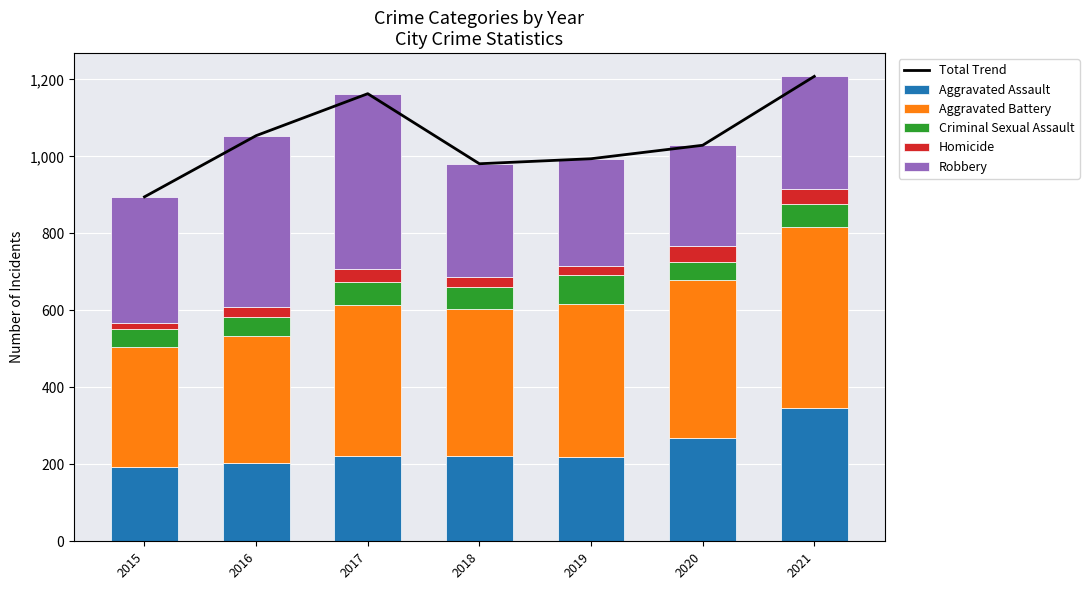

What is the difference between the second highest and second lowest values in the Aggravated Battery series?

80